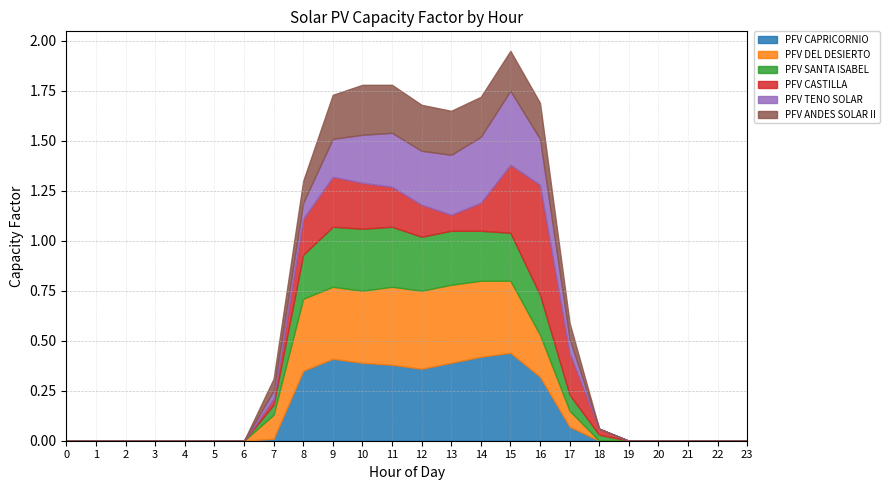

Which series changed the most between 5 and 19?

PFV CAPRICORNIO